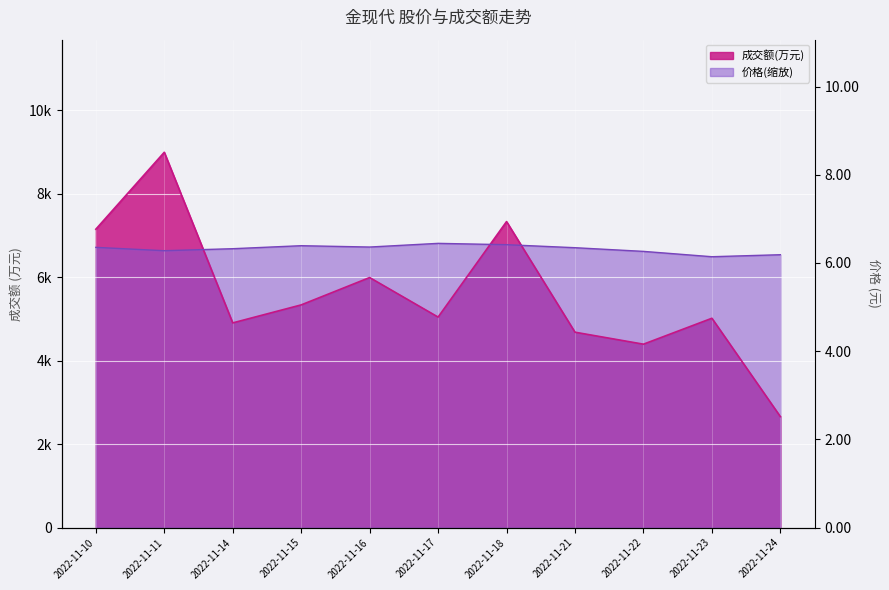

At how many categories does at least one series exceed 4329?

11